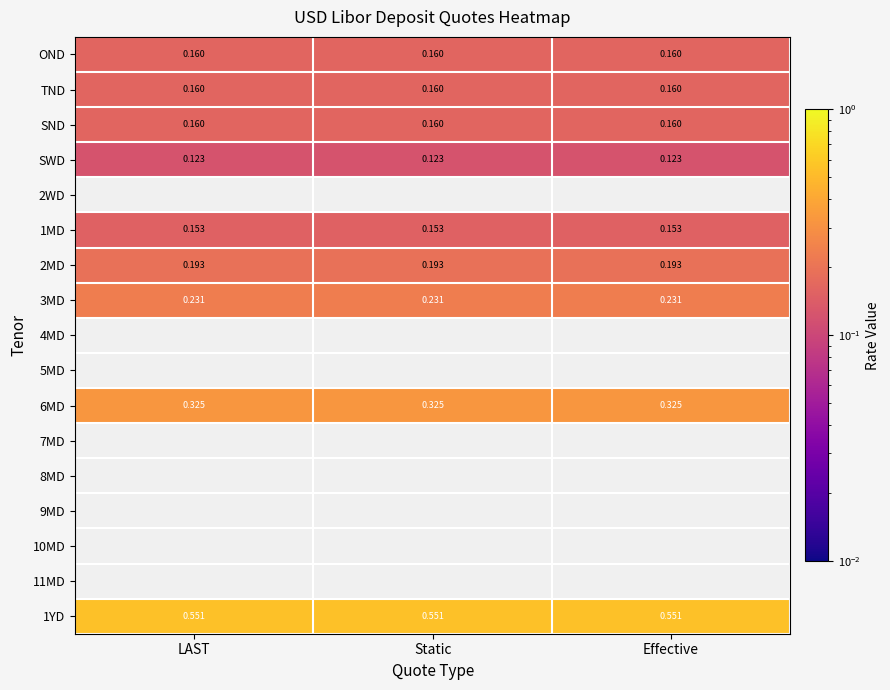

Is the value of 1MD at Effective greater than the value of TND at Effective?

No